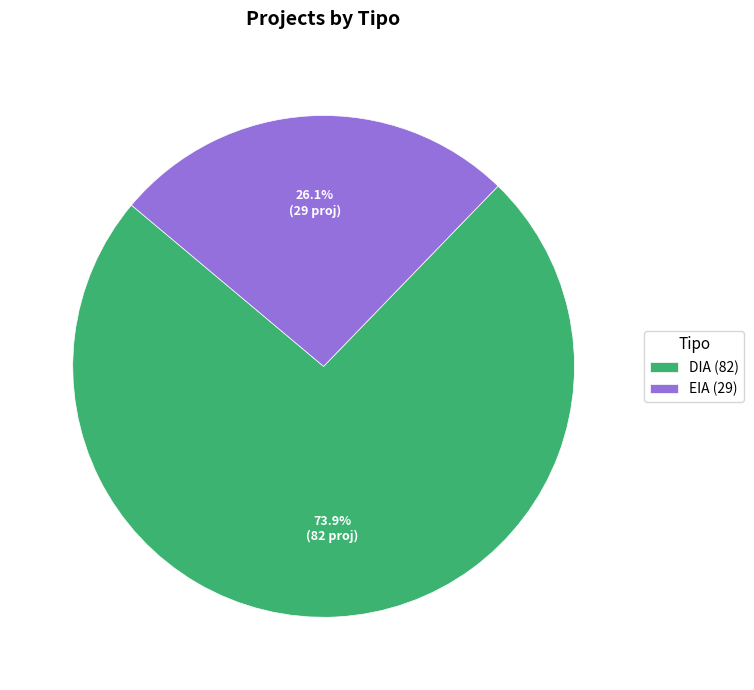

To the nearest percent, what percentage of the pie is DIA?

74%